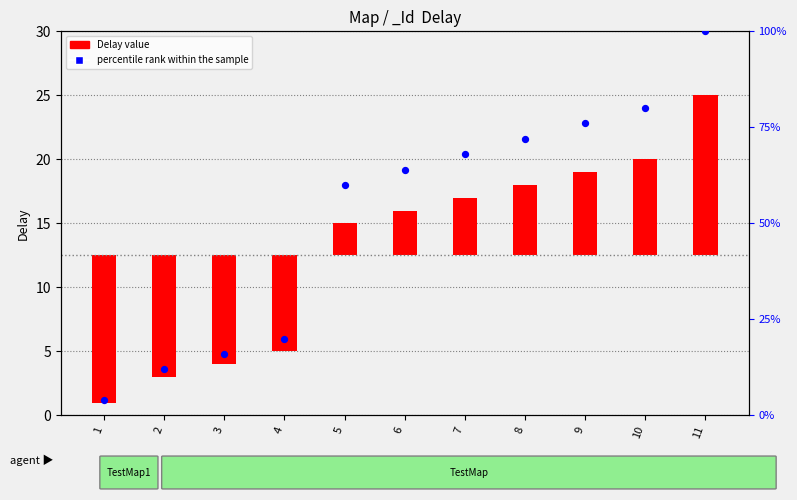

What is the ratio of the value at 7 to the value at 4?

3.4